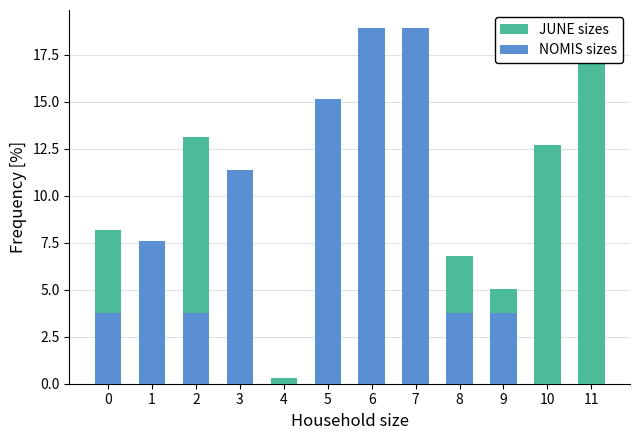

Reading right to left, extract all data points from this chart.

JUNE sizes: 11=18.9	10=12.7	9=5.1	8=6.8	7=10.7	6=18.7	5=5.5	4=0.3	3=0.1	2=13.1	1=0.1	0=8.2
NOMIS sizes: 11=0.0	10=0.0	9=3.8	8=3.8	7=18.9	6=18.9	5=15.2	4=0.0	3=11.4	2=3.8	1=7.6	0=3.8